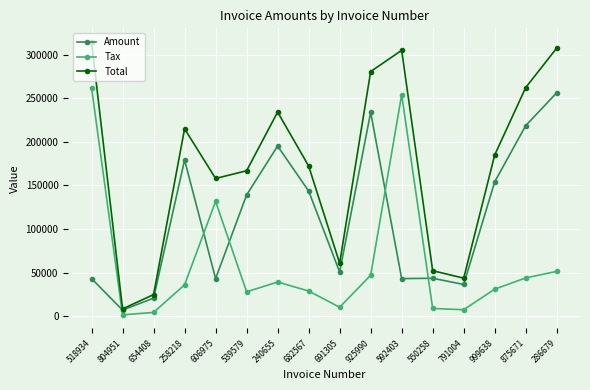

What is the label of the 14th point from the right?

654408